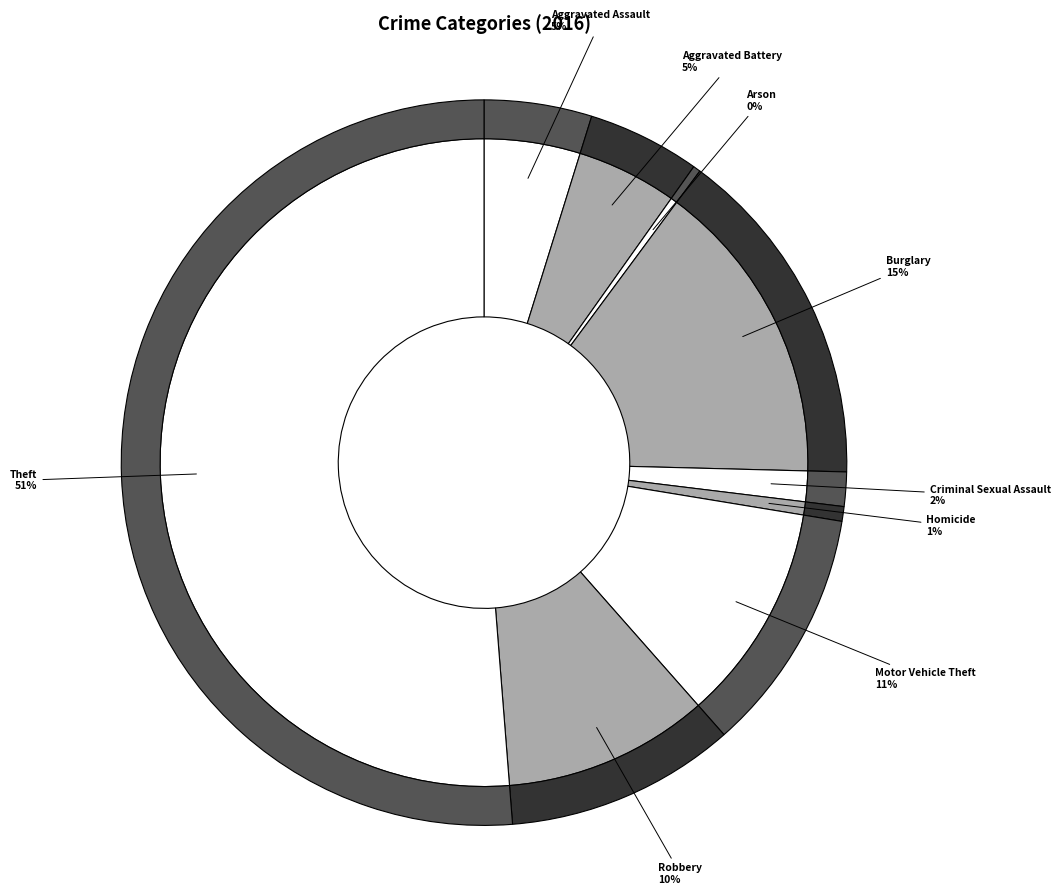

Which has a higher value, Aggravated Assault or Aggravated Battery?

Aggravated Battery